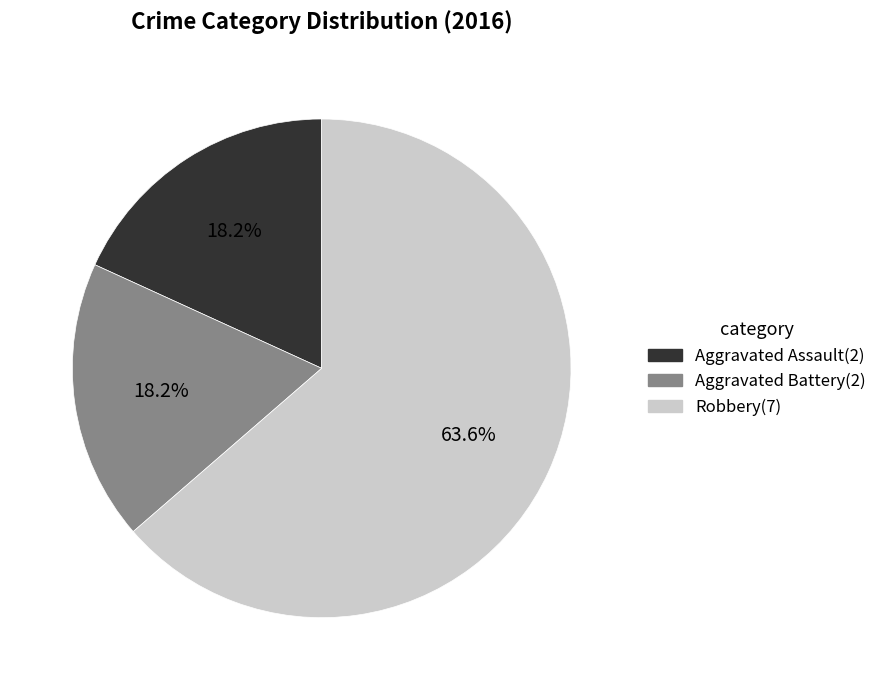

How many slices are in this pie chart?

3